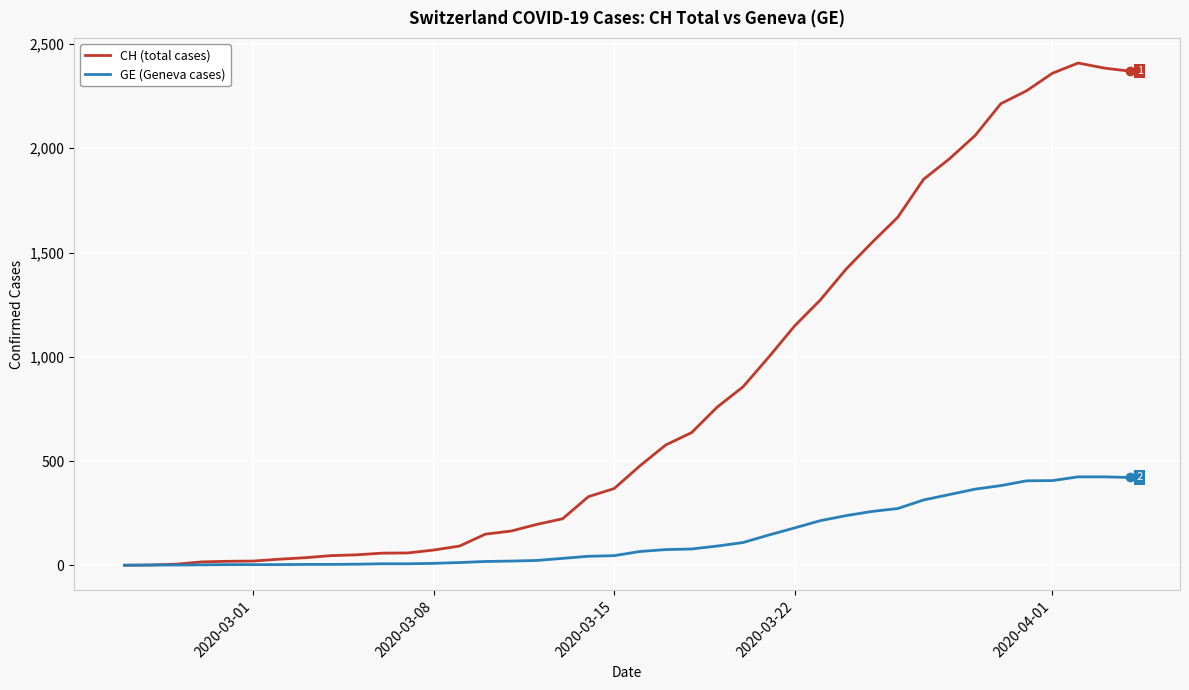

Rank the series by their maximum value, from lowest to highest.

GE (Geneva cases), CH (total cases)